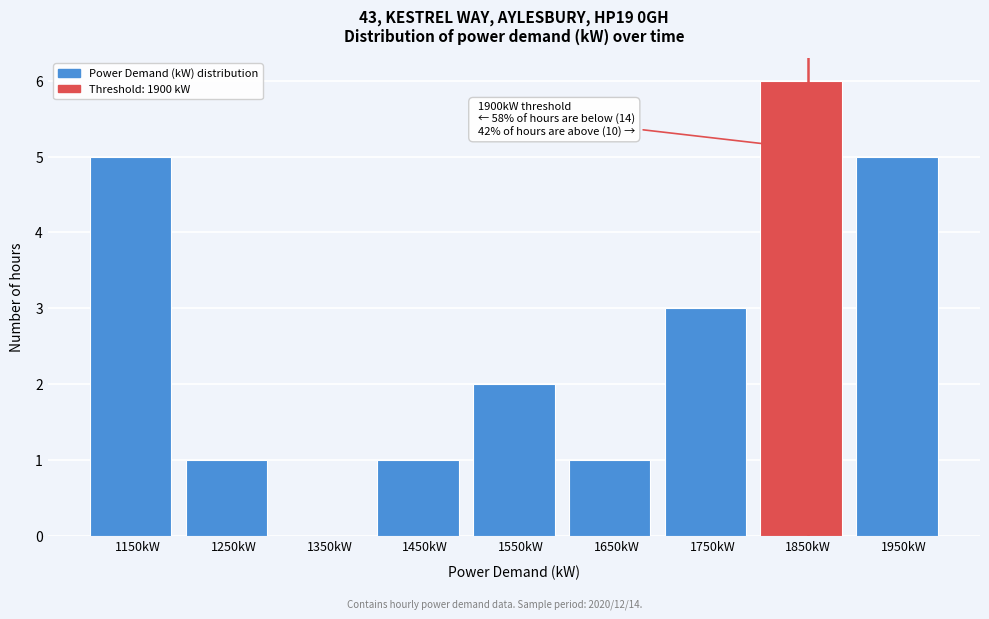

Reading left to right, what are all the values shown in this chart?

1150kW=5	1250kW=1	1350kW=0	1450kW=1	1550kW=2	1650kW=1	1750kW=3	1850kW=6	1950kW=5